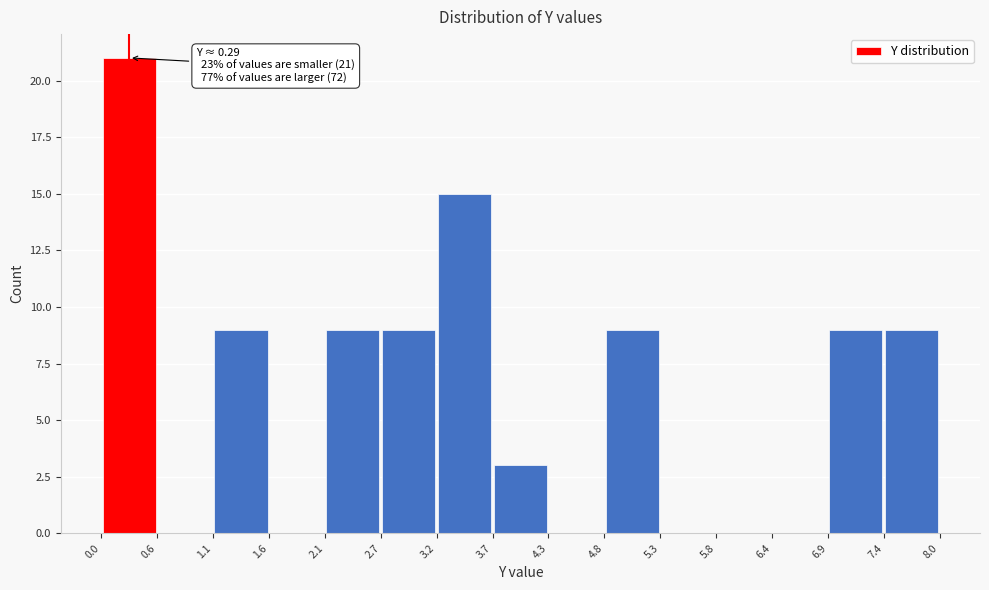

Over which range of the x-axis is the bar tallest?

0.0 to 0.6